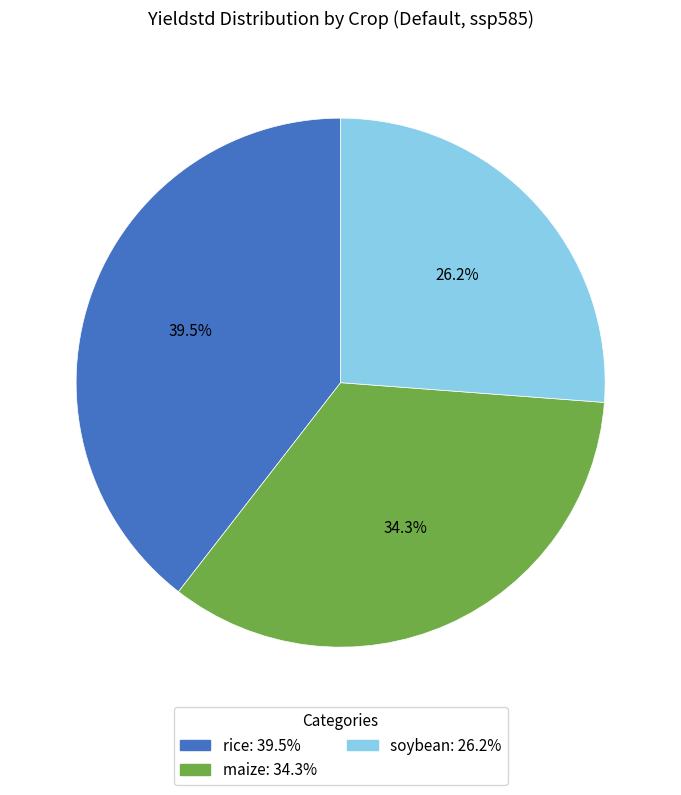

To the nearest percent, what percentage of the pie is maize?

34%